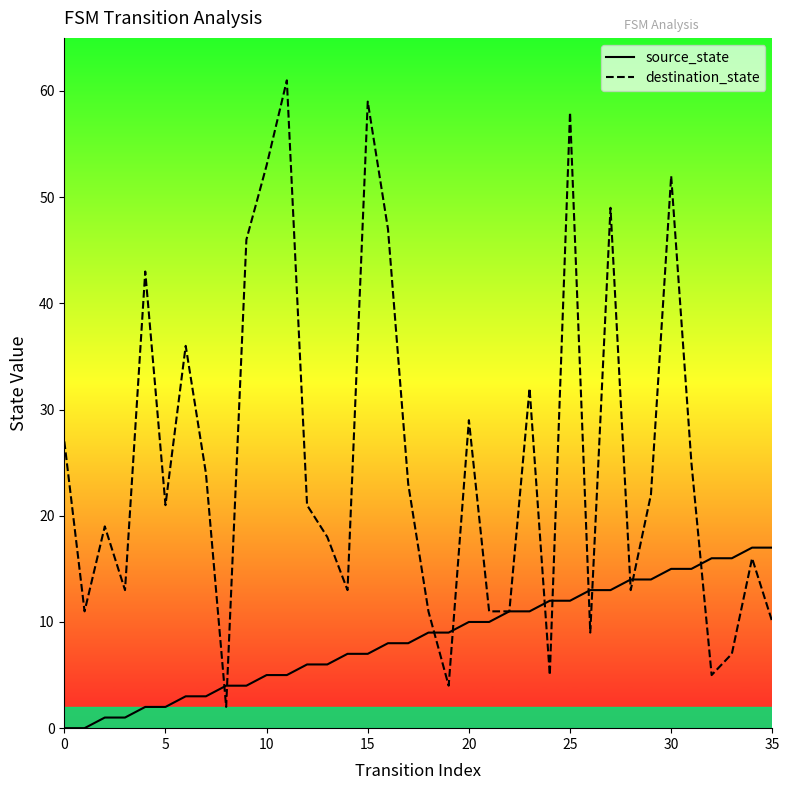

What is the minimum value for destination_state?

2